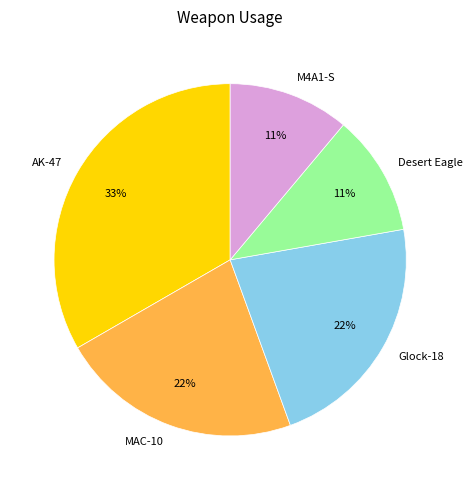

How many segments does this pie chart have?

5